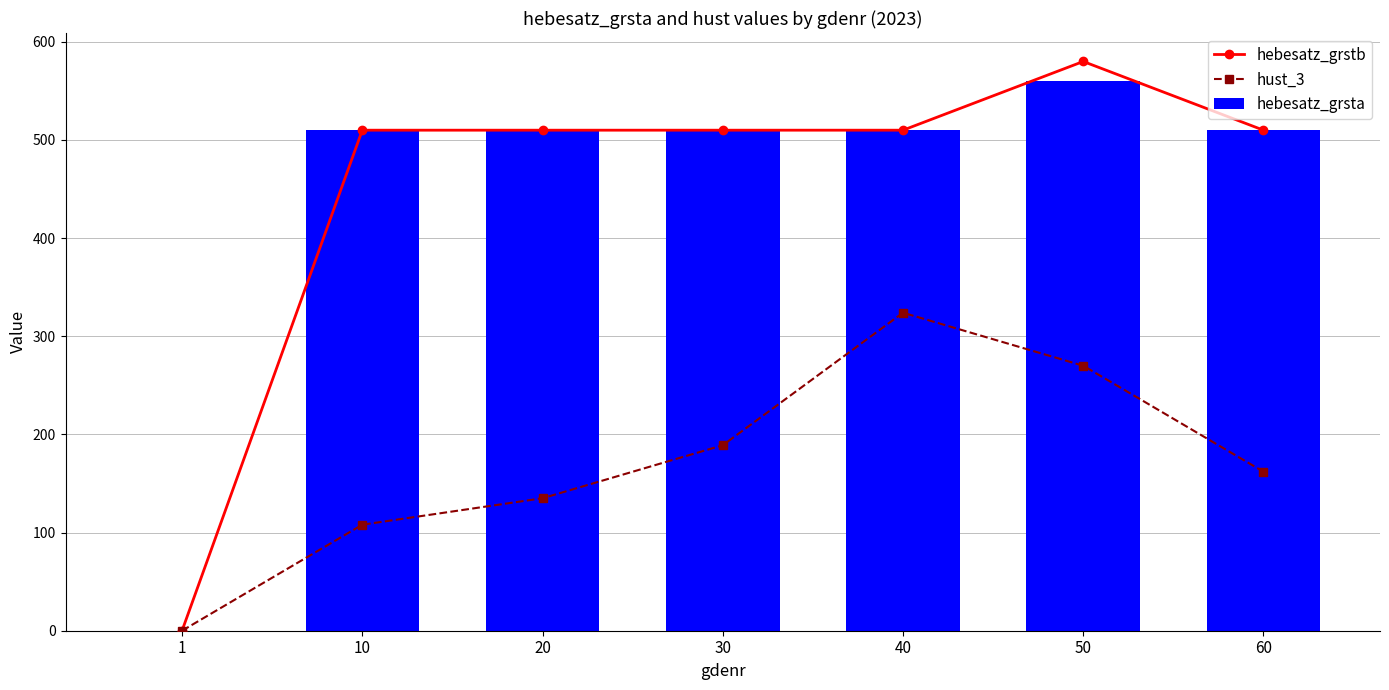

Reading left to right, what are all the values shown in this chart?

hebesatz_grstb: 1=0	10=510	20=510	30=510	40=510	50=580	60=510
hust_3: 1=0	10=108	20=135	30=189	40=324	50=270	60=162
hebesatz_grsta: 1=0	10=510	20=510	30=510	40=510	50=560	60=510